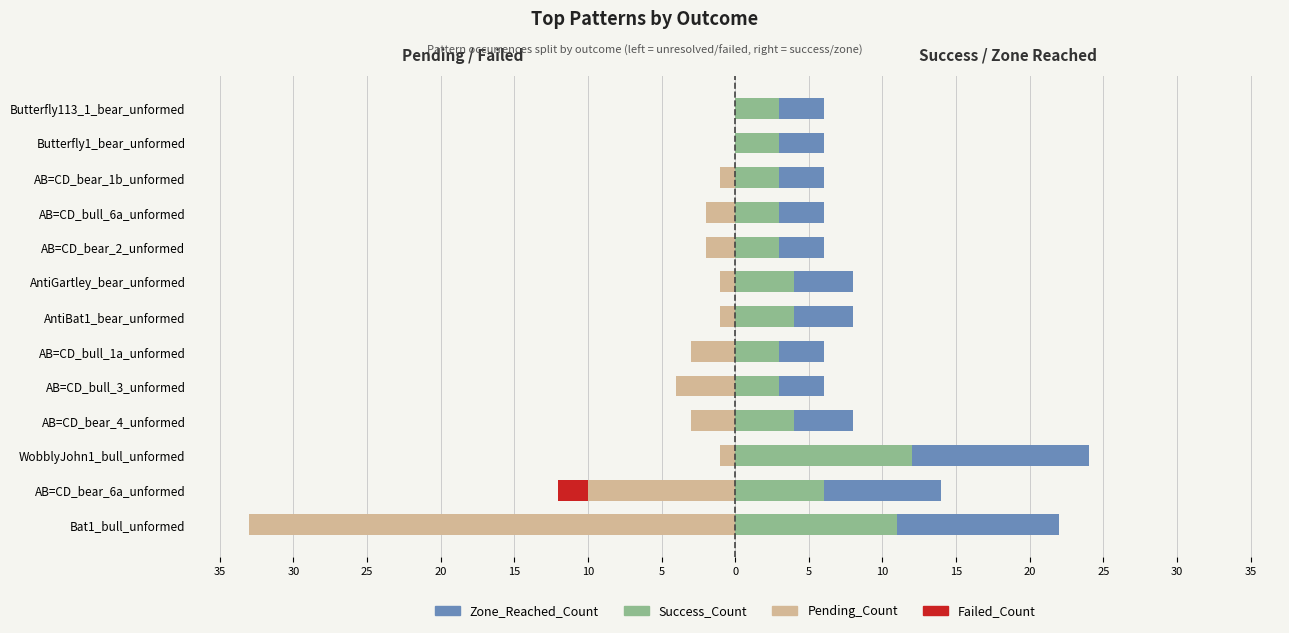

What is the difference between the highest and lowest values at AntiGartley_bear_unformed?

5